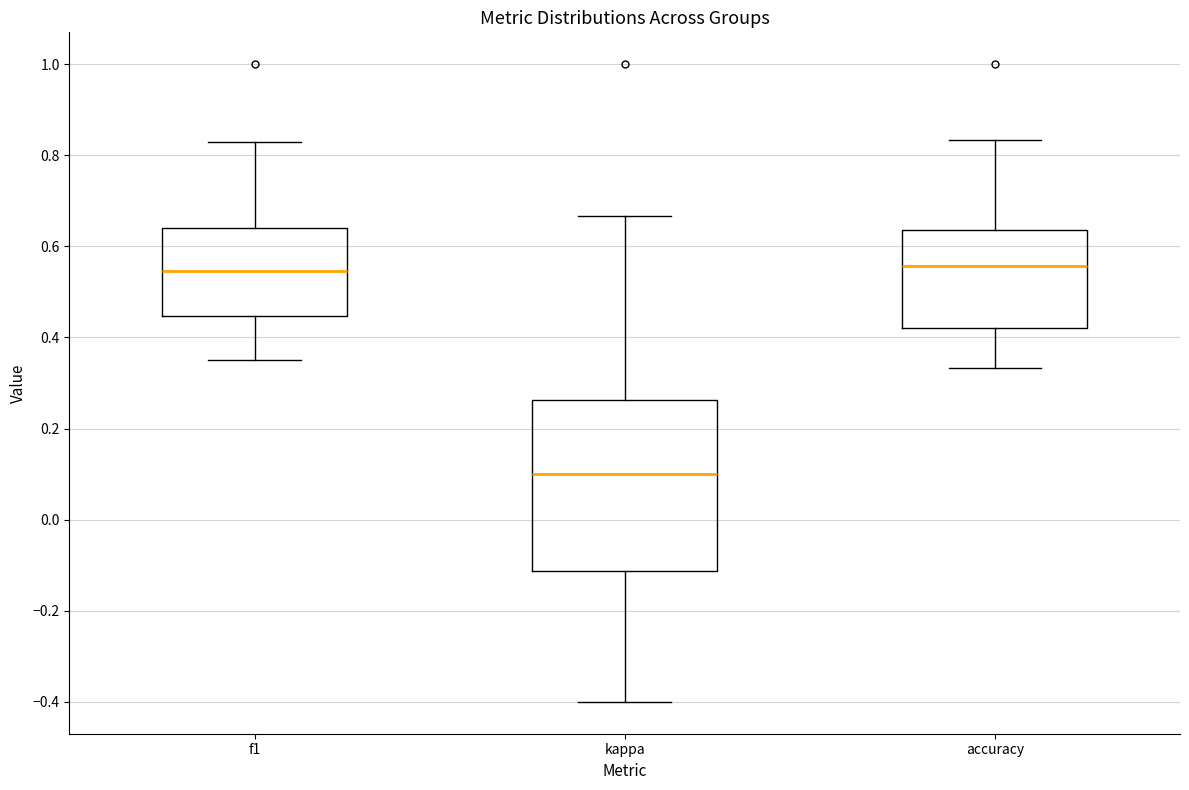

Which box is the tallest, from its lower edge to its upper edge?

kappa